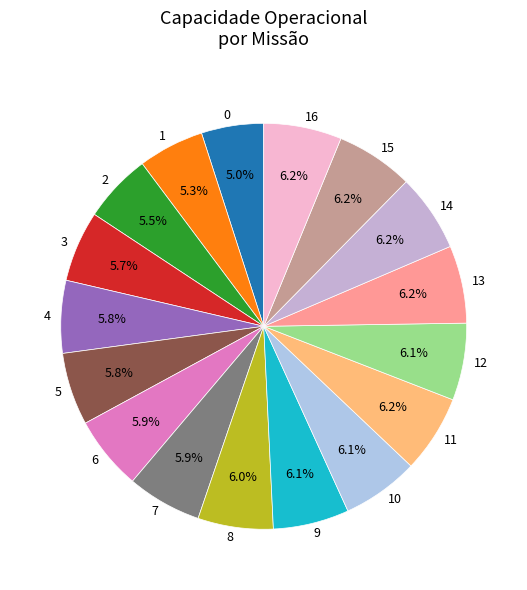

Does 9 account for over 50% of the chart?

No